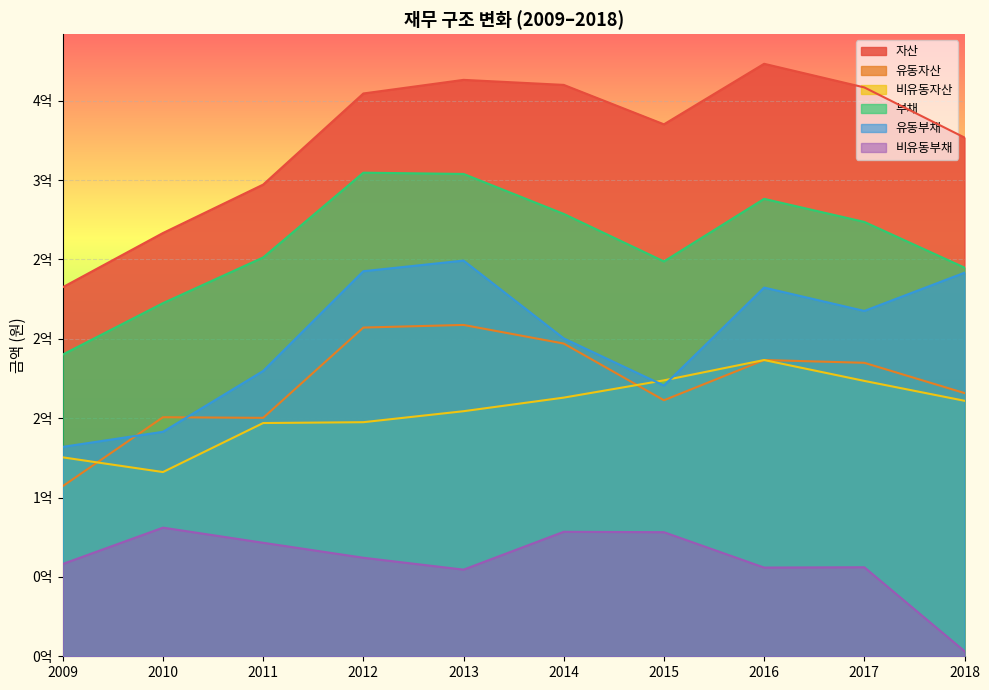

True or false: 자산 and 유동부채 intersect in this chart.

False